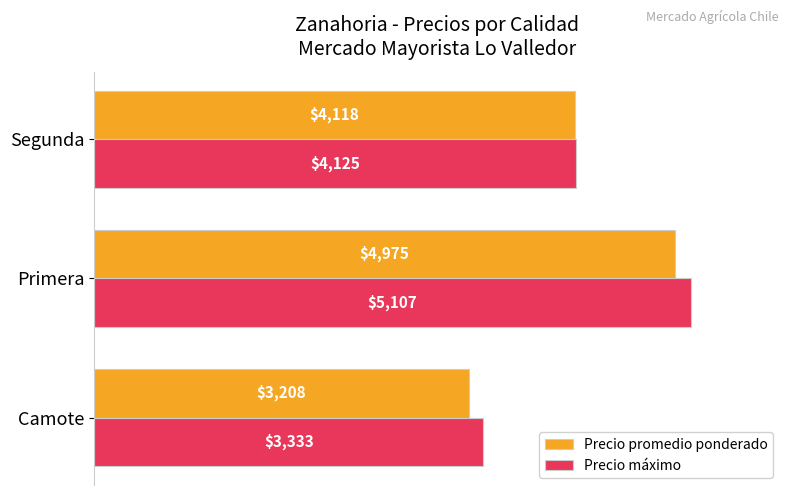

The value of Precio máximo at Camote is 3333. True or false?

True